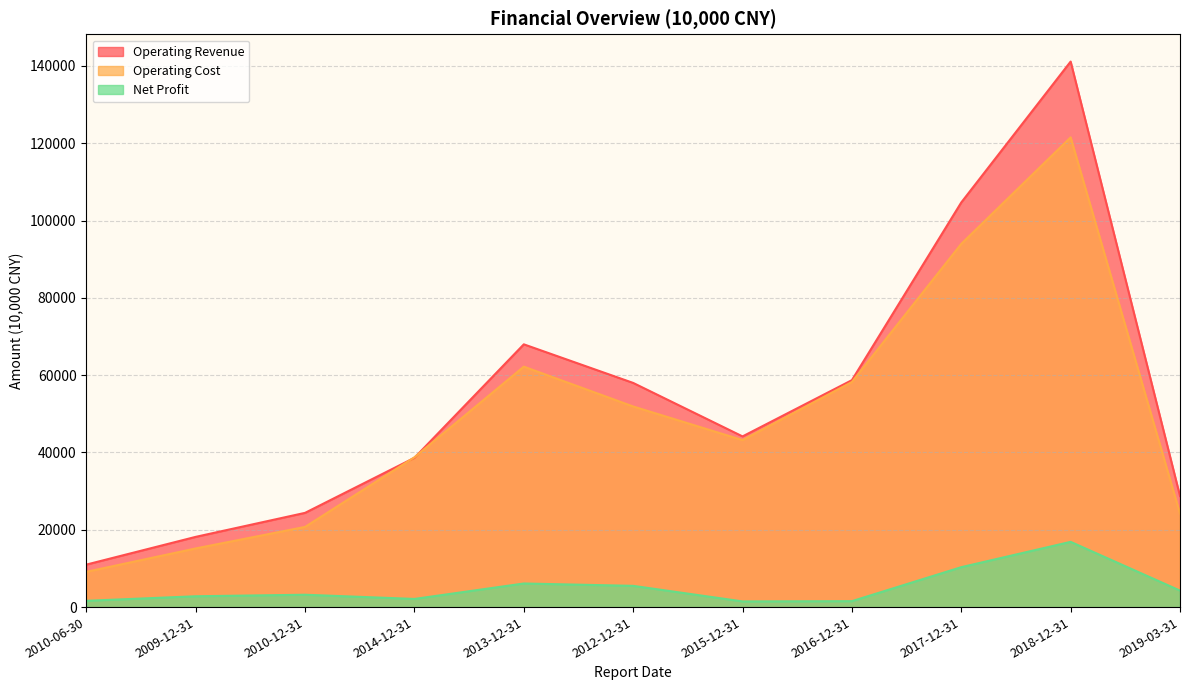

At which category does Operating Cost reach its first local valley?

2015-12-31